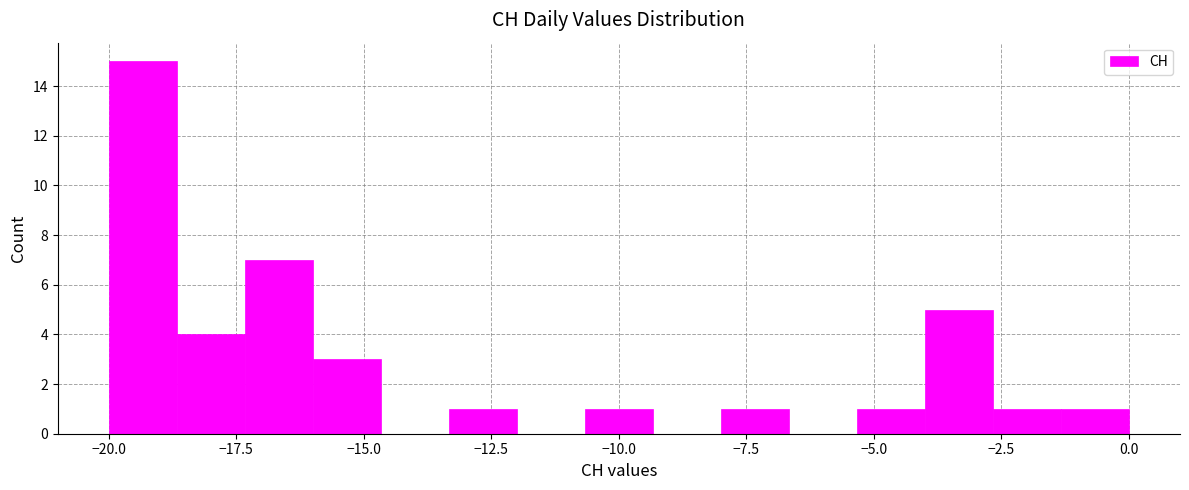

Read against the x-axis, roughly where is the centre of the tallest bar?

-19.5